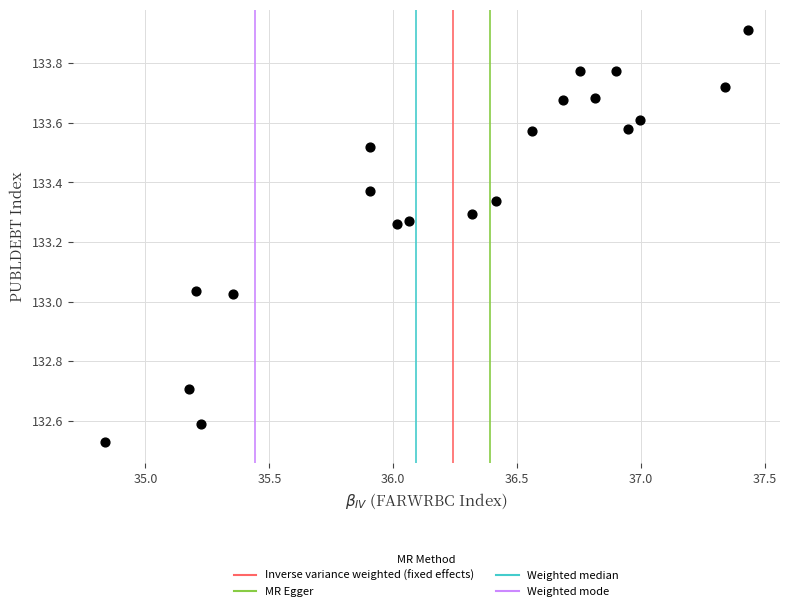

What is the range of Y values (max minus min)?

1.4